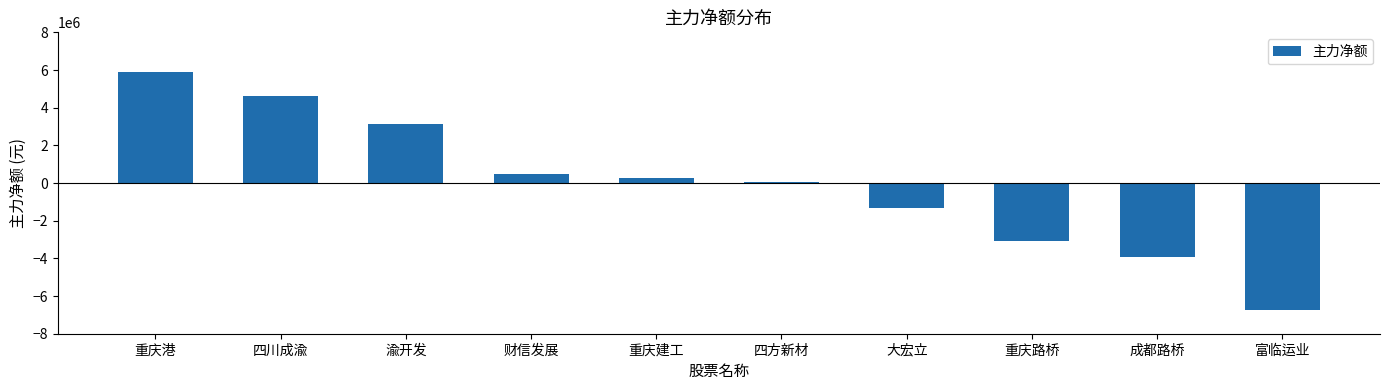

What is the difference between the values at 成都路桥 and 大宏立?

2575546